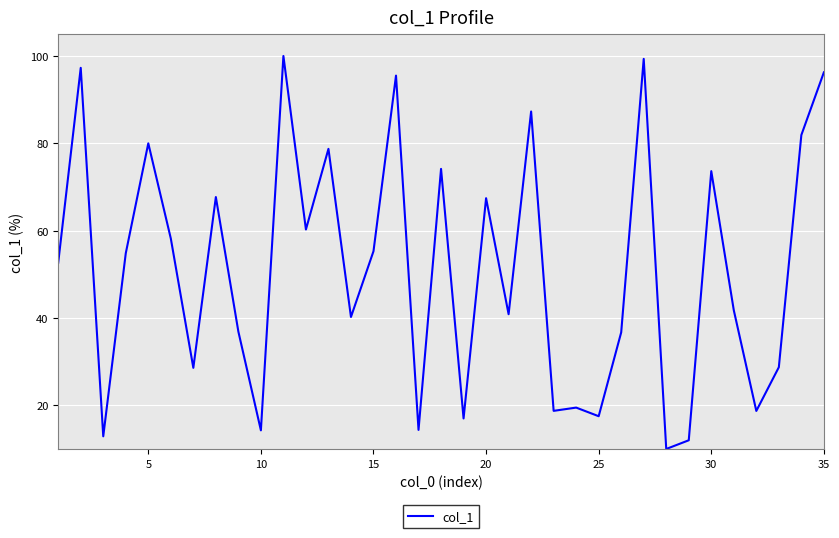

What is the difference between the maximum and minimum values?

90.0